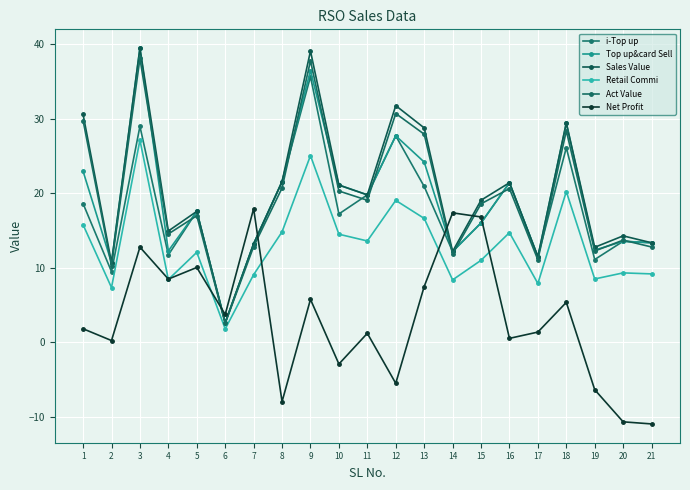

Reading left to right, transcribe all the data shown in this chart.

i-Top up: 18.6	9.5	29.0	11.7	17.6	2.6	13.2	21.6	35.7	17.2	19.8	27.7	20.9	12.2	16.0	21.4	11.5	26.1	11.1	13.6	13.4
Top up&card Sell: 23.0	10.7	39.5	12.3	17.6	2.6	13.2	21.6	36.5	21.1	19.8	27.7	24.2	12.2	16.0	21.4	11.5	29.5	12.4	13.6	13.4
Sales Value: 30.6	10.7	39.5	15.0	17.6	2.6	13.2	21.6	39.1	21.1	19.8	31.8	28.8	12.2	19.1	21.4	11.5	29.5	12.8	14.3	13.4
Retail Commi: 15.8	7.4	27.2	8.4	12.1	1.8	9.1	14.8	25.1	14.5	13.6	19.1	16.6	8.4	11.0	14.7	7.9	20.2	8.5	9.3	9.2
Act Value: 29.8	10.3	38.1	14.6	17.0	2.6	12.9	20.7	37.8	20.3	19.1	30.7	27.9	11.9	18.6	20.6	11.1	28.4	12.3	13.7	12.8
Net Profit: 1.8	0.2	12.8	8.5	10.1	3.7	17.9	-8.0	5.8	-2.9	1.2	-5.5	7.5	17.4	16.8	0.5	1.4	5.4	-6.4	-10.7	-10.9